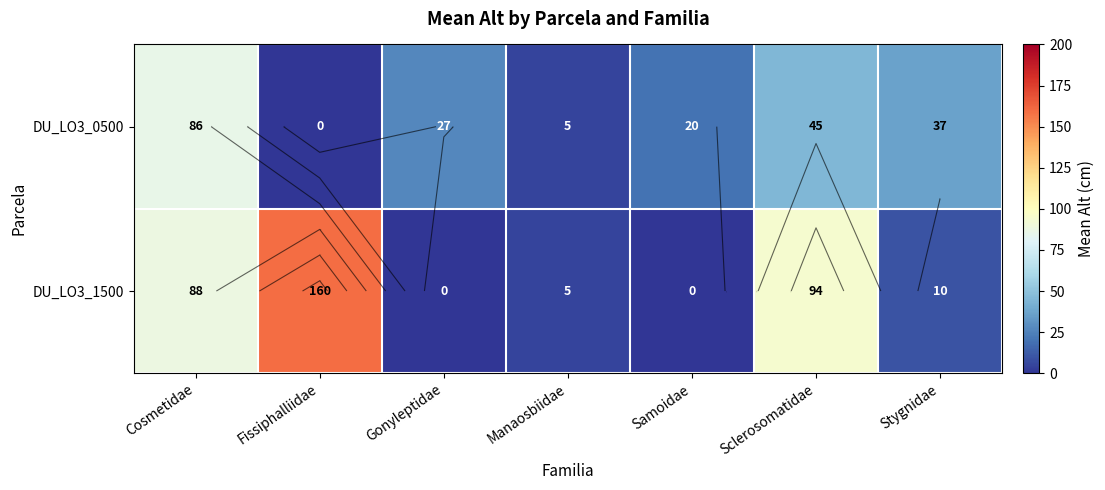

The DU_LO3_1500 series shows 93.8 at Sclerosomatidae. True or false?

True